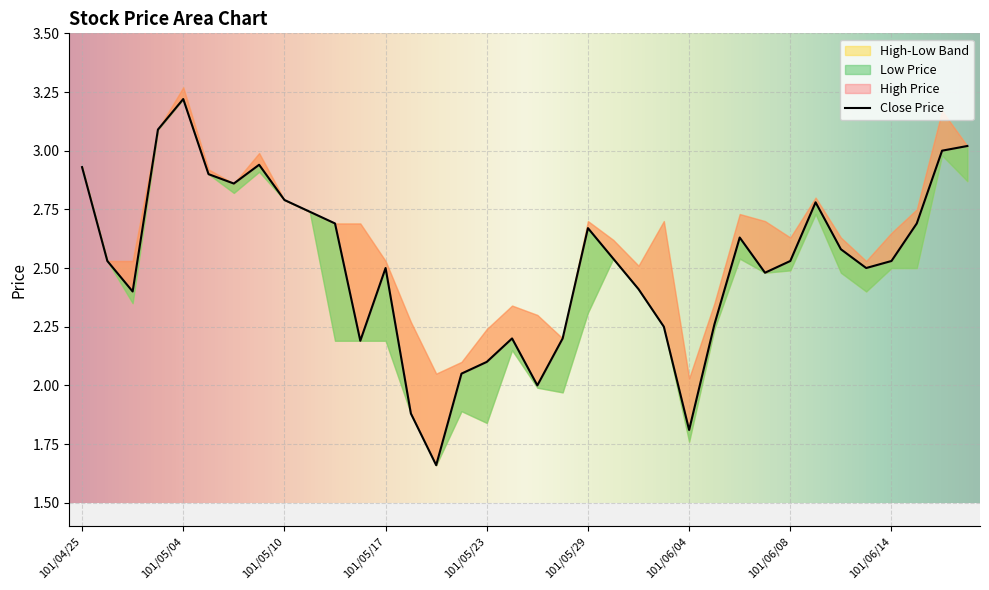

Where is Low Price nearest to the value 2?

101/05/25